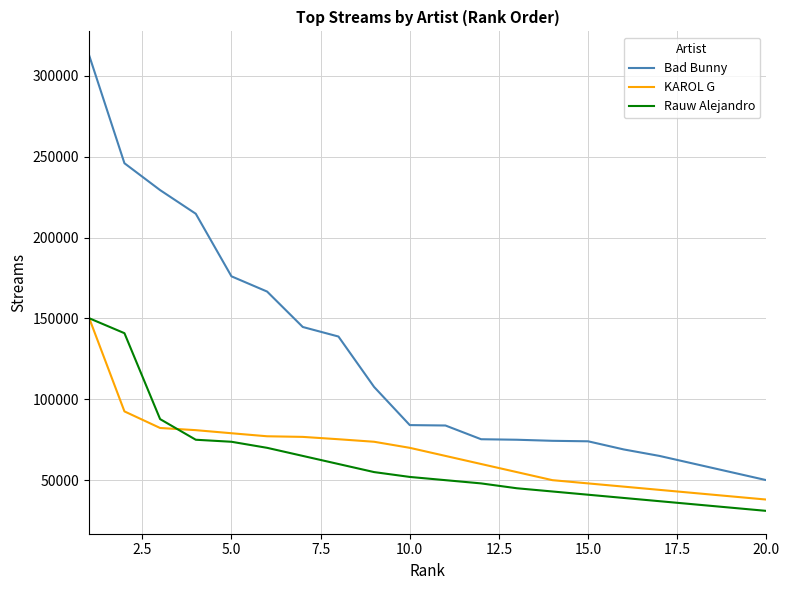

Which series has the largest total across all categories?

Bad Bunny